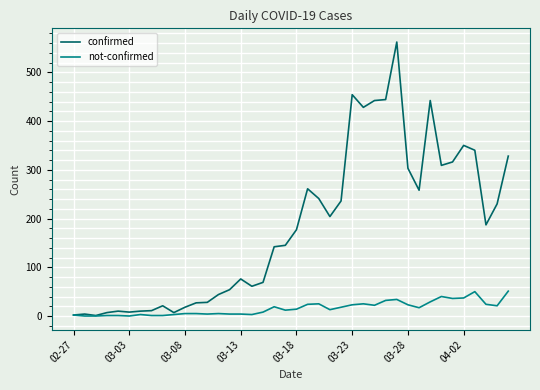

What is the maximum value for confirmed?

562